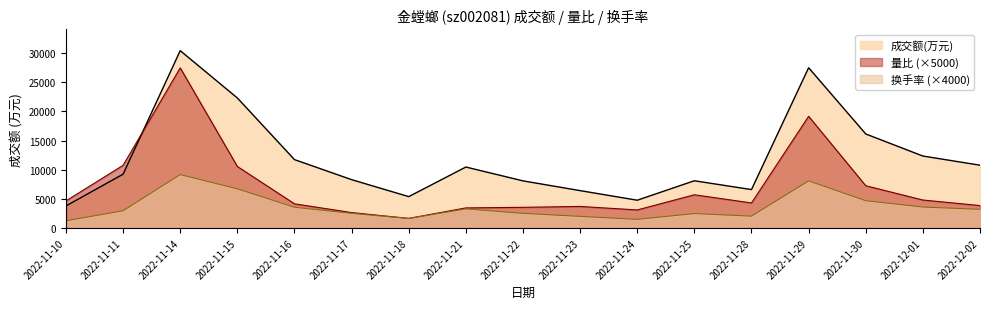

What is the label of the 15th point from the right?

2022-11-14